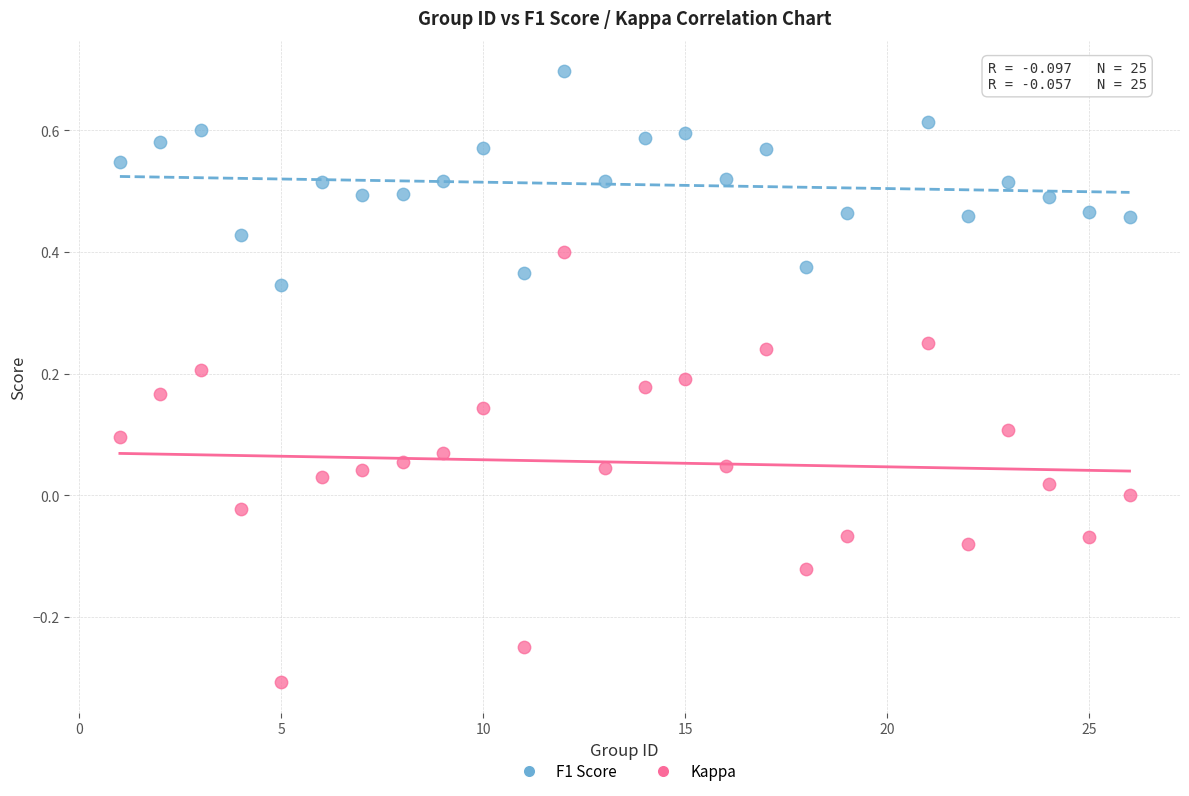

Which series reaches the minimum Y coordinate?

Kappa